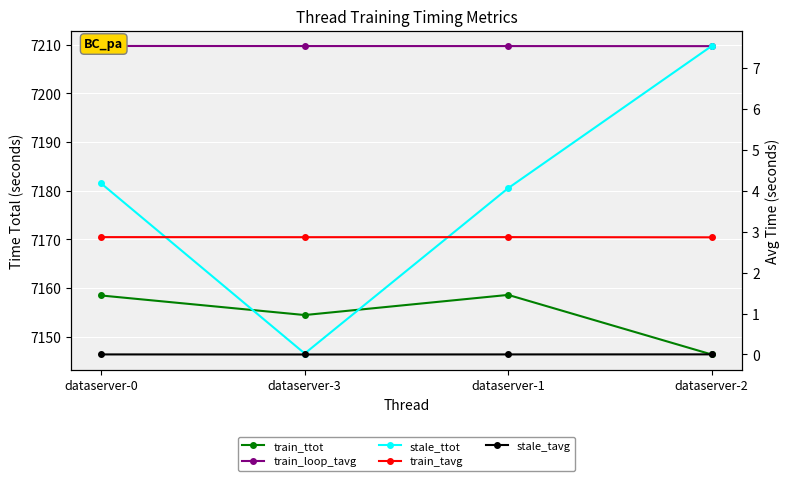

At which category is the sum across all series the highest?

dataserver-0